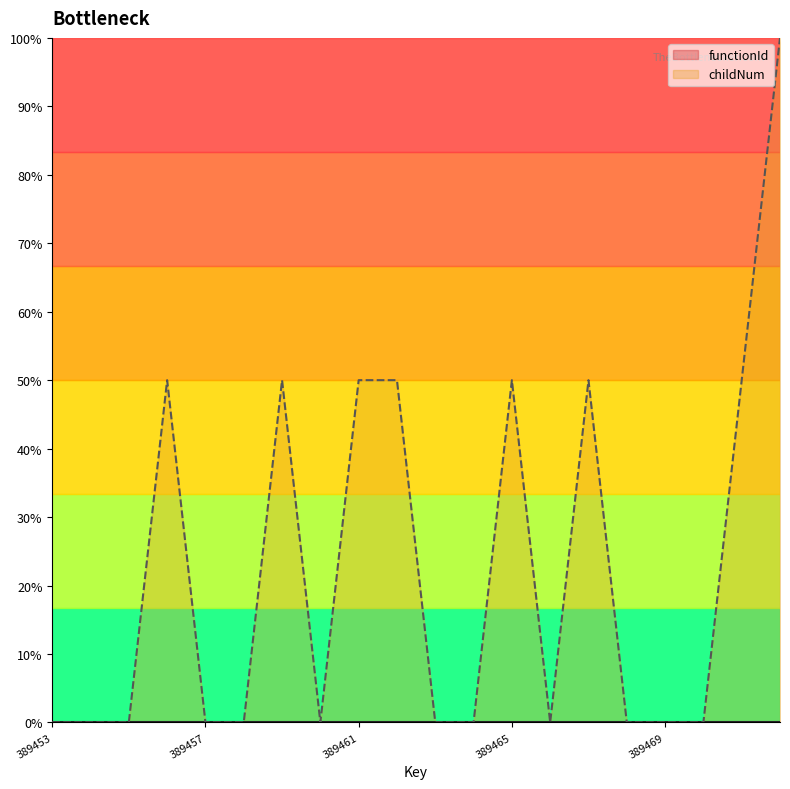

Is it true that the value at 389468 is -0.4?

False